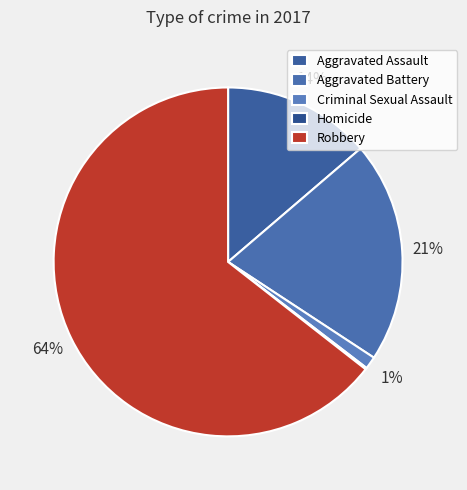

Which has a higher value, Aggravated Battery or Homicide?

Aggravated Battery